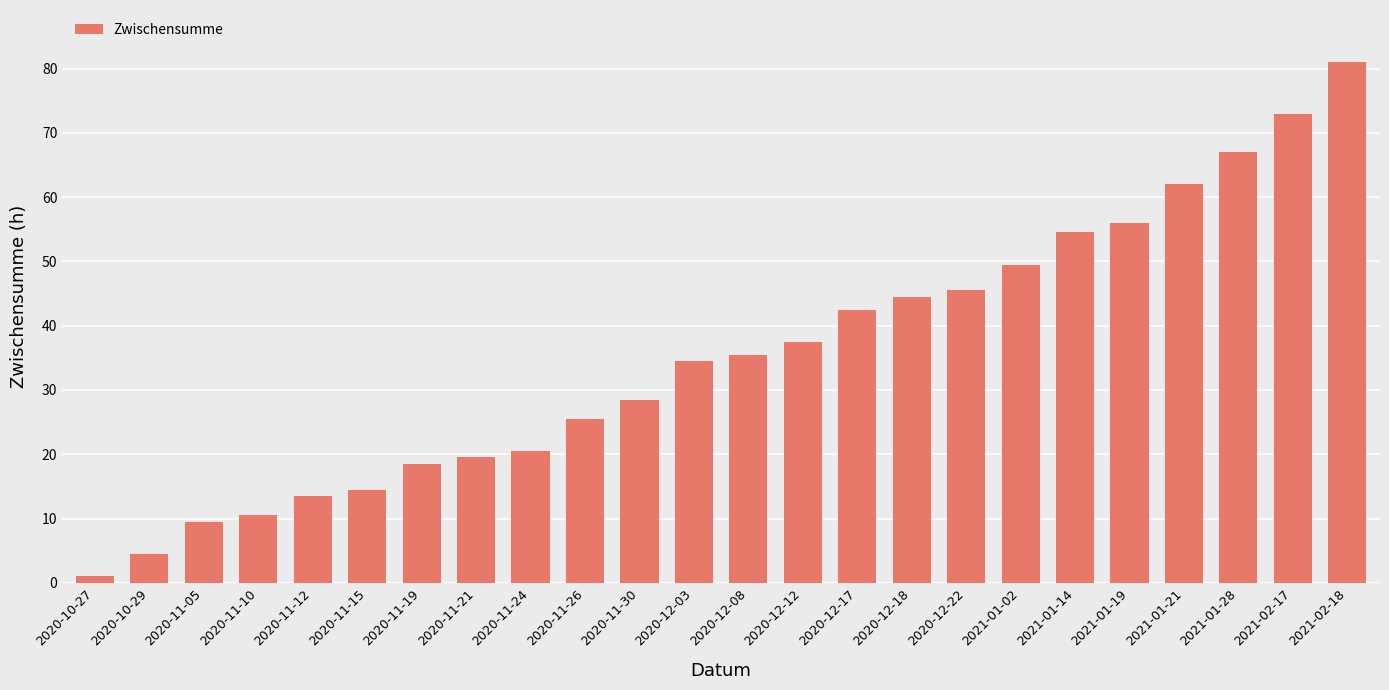

Reading right to left, list all the values displayed in this chart.

81.0	73.0	67.0	62.0	56.0	54.5	49.5	45.5	44.5	42.5	37.5	35.5	34.5	28.5	25.5	20.5	19.5	18.5	14.5	13.5	10.5	9.5	4.5	1.0